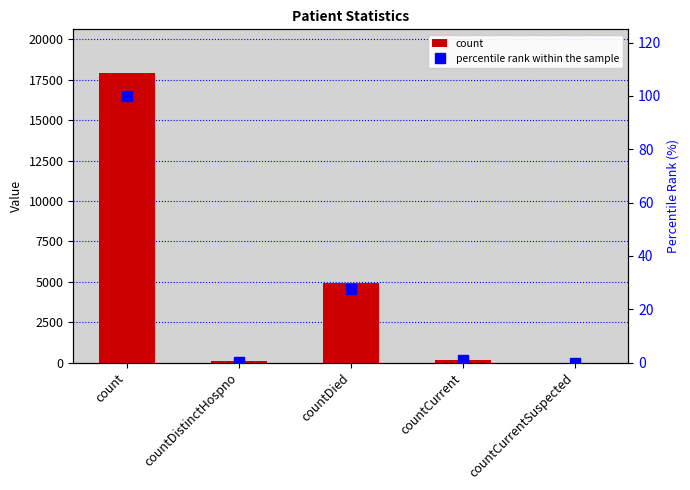

What is the label of the 1st bar from the right?

countCurrentSuspected